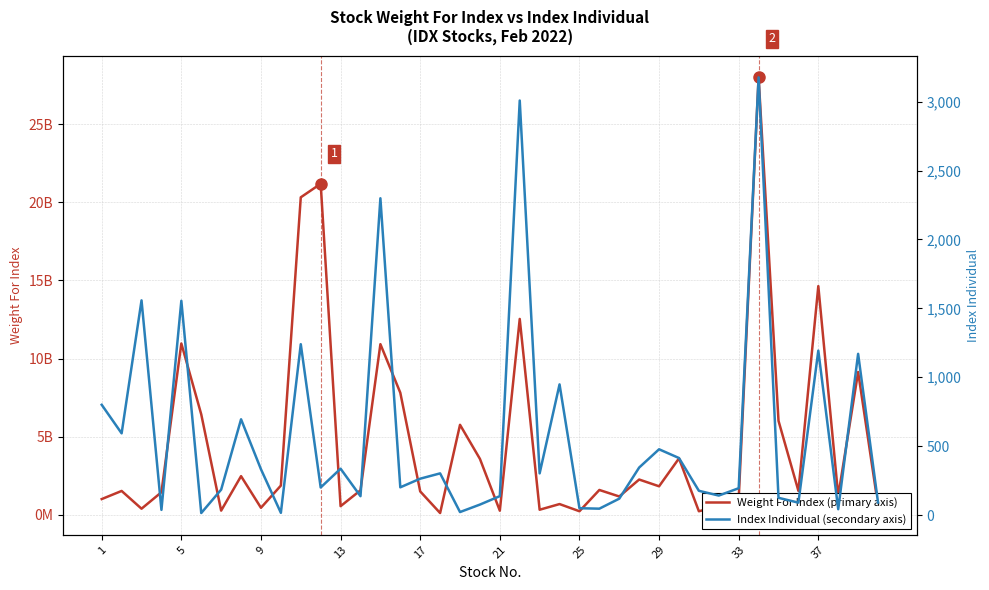

The value of Weight For Index (primary axis) at 17 is 4260872120.4. True or false?

False